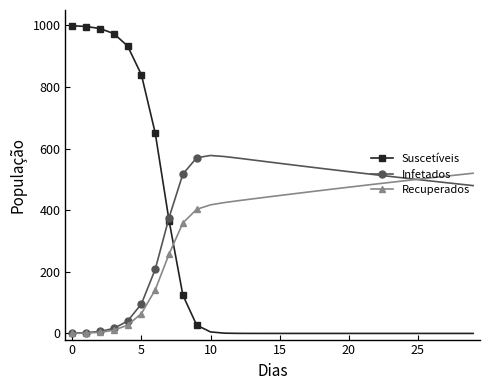

What is the average value of the Recuperados series?

356.3